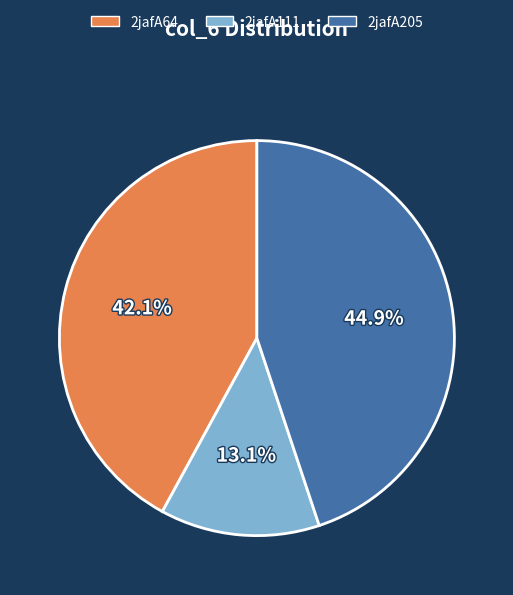

How many segments does this pie chart have?

3